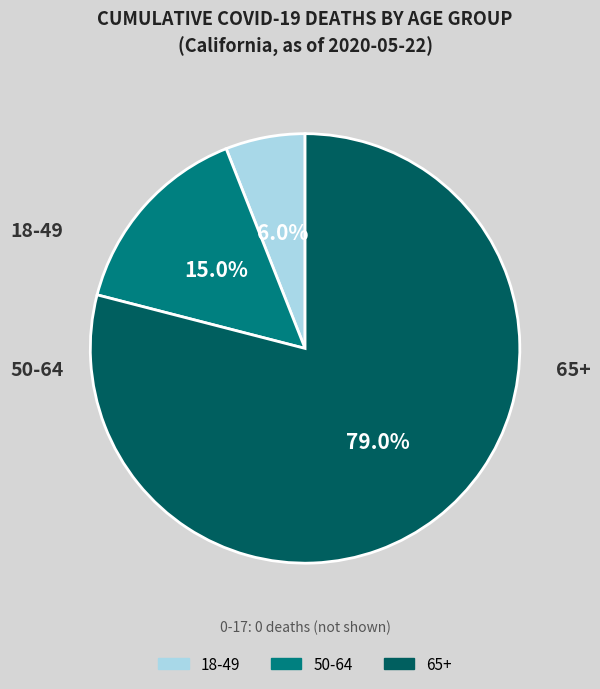

How many slices are in this pie chart?

3